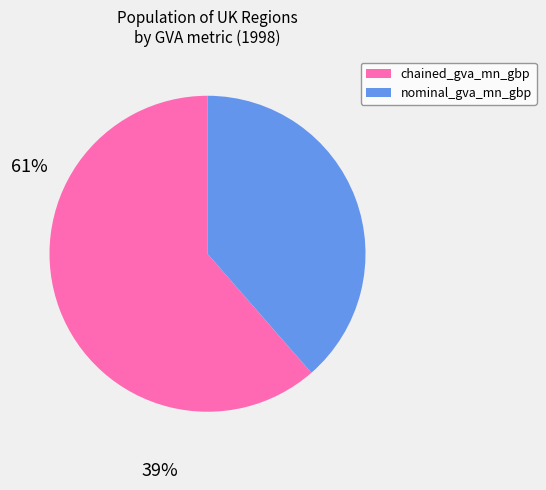

Is there a majority slice in this chart?

Yes